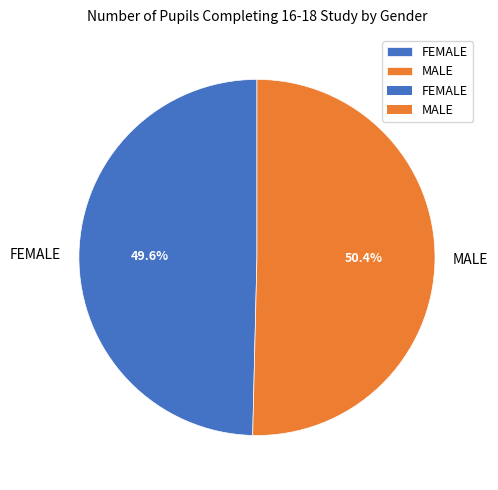

True or false: FEMALE accounts for 35% of the total.

False